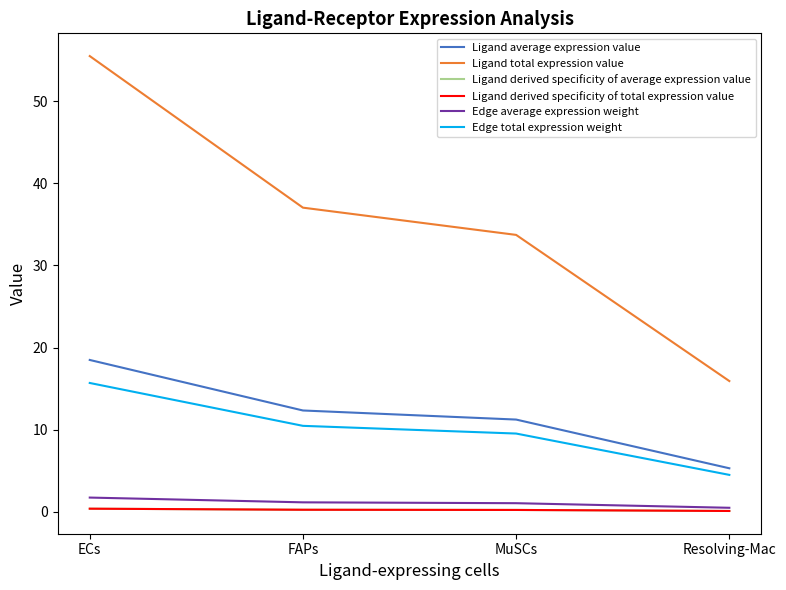

Reading left to right, transcribe all the data shown in this chart.

Ligand average expression value: 18.5	12.3	11.2	5.3
Ligand total expression value: 55.5	37.0	33.7	15.9
Ligand derived specificity of average expression value: 0.4	0.3	0.2	0.1
Ligand derived specificity of total expression value: 0.4	0.3	0.2	0.1
Edge average expression weight: 1.7	1.2	1.1	0.5
Edge total expression weight: 15.7	10.5	9.5	4.5